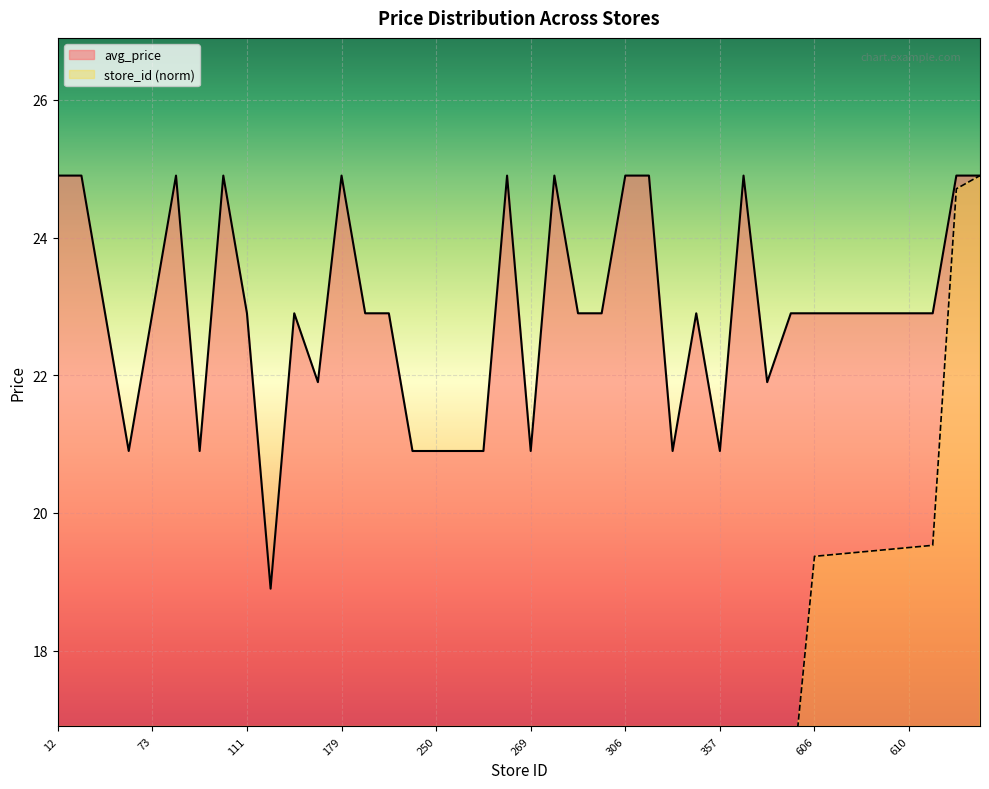

What is the difference between the maximum and minimum values in the store_id series?

24.5